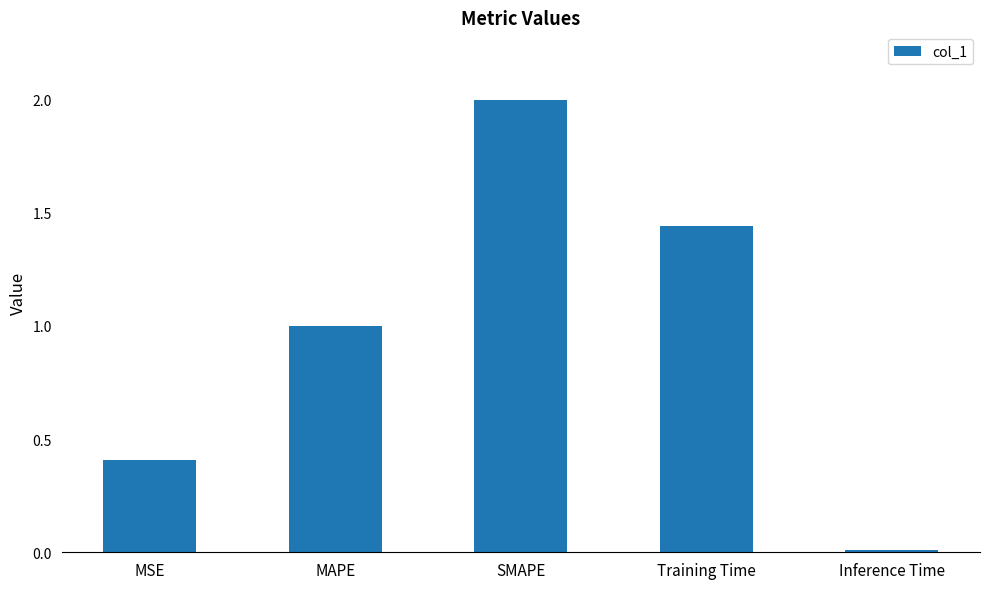

What is the sum of the values at Training Time and MAPE?

2.4